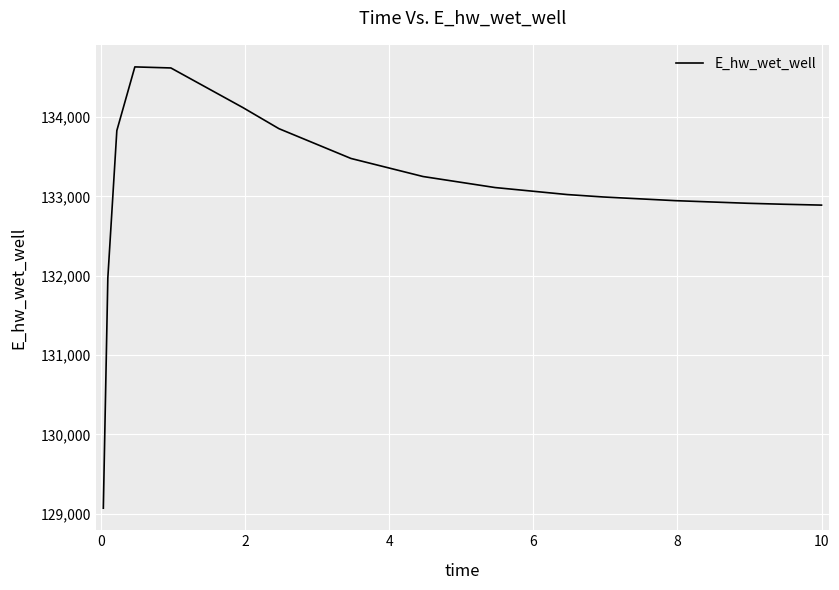

What is the difference between the maximum and minimum values?

5559.6